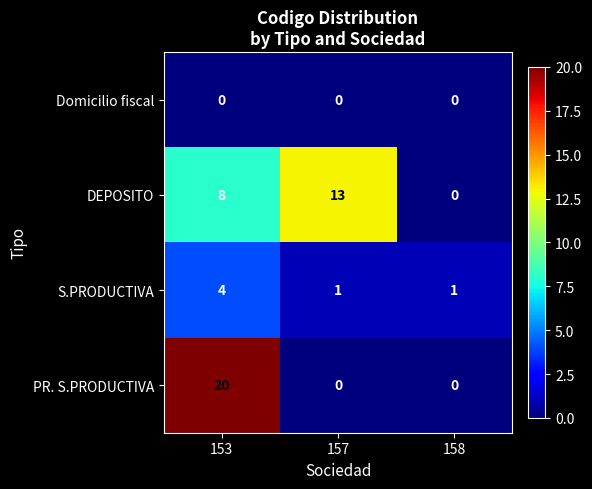

What is the greatest value displayed?

20